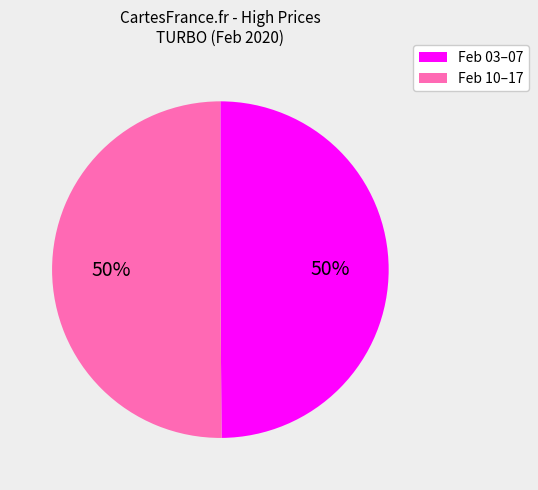

To the nearest percent, what is the average slice percentage?

50%